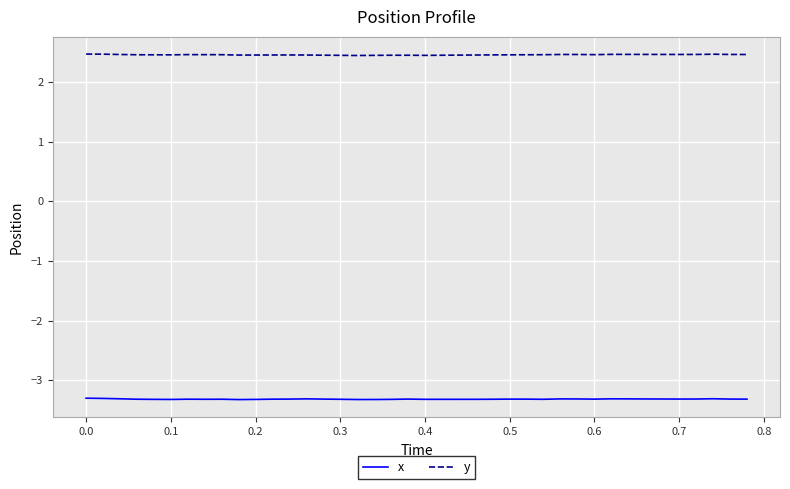

True or false: x and y cross at least once.

False